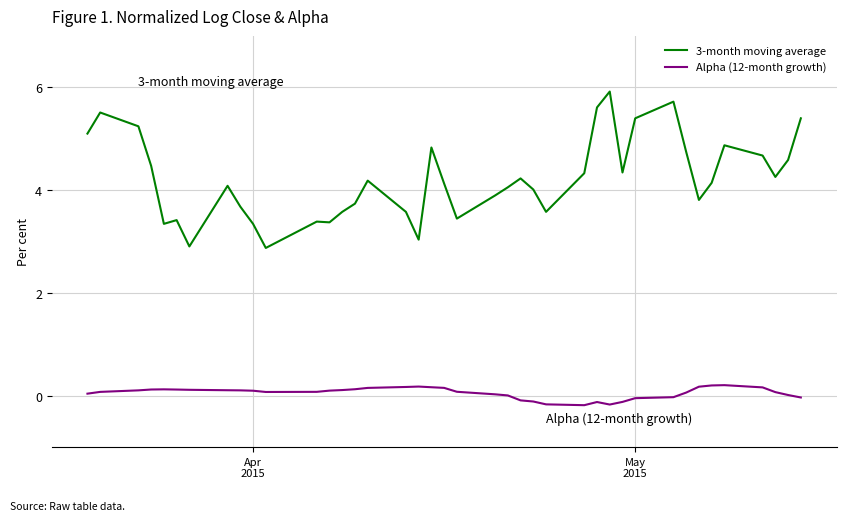

Which series has the largest total across all categories?

3-month moving average